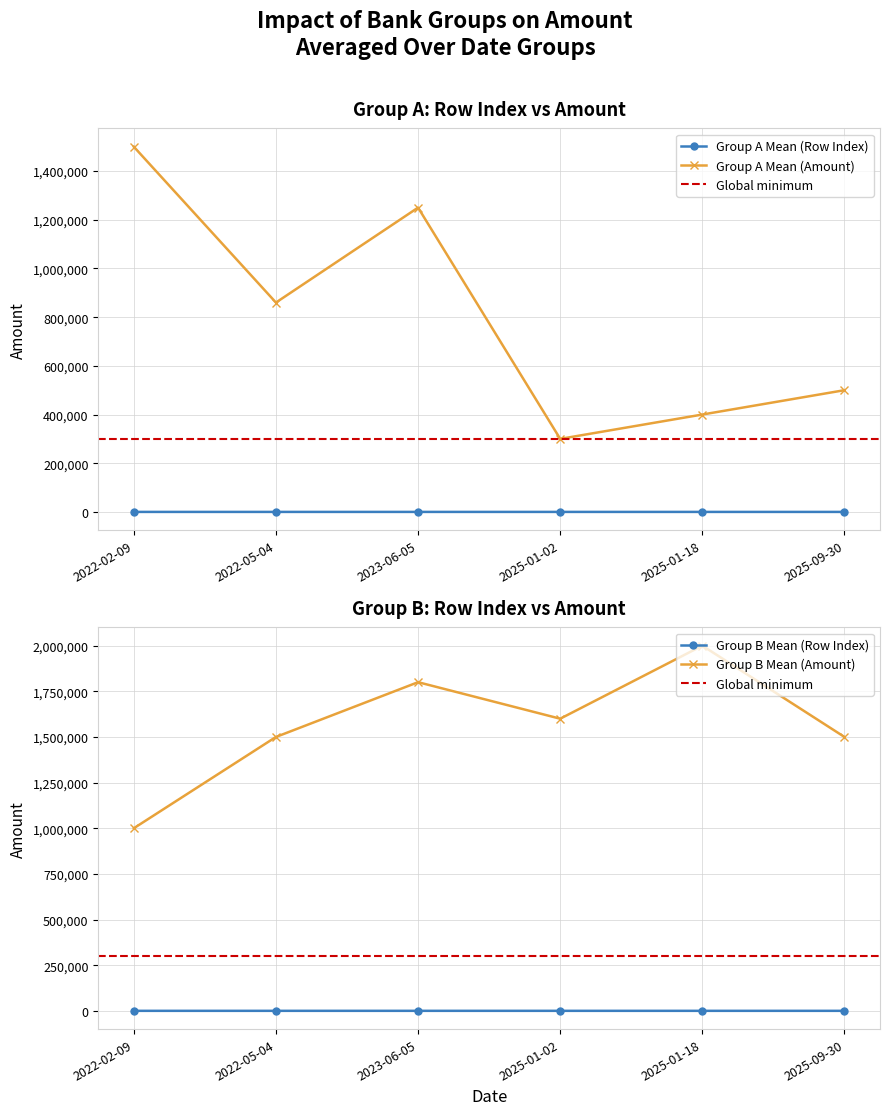

Is the value of Group A Mean (Amount) at 2025-09-30 greater than the value of Group A Mean (Row Index) at 2022-02-09?

Yes